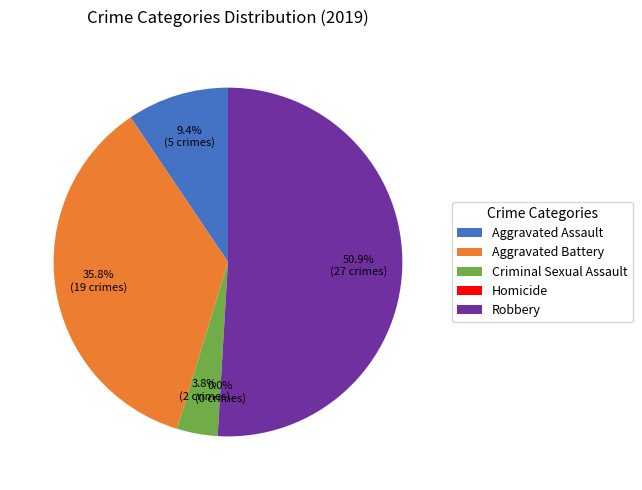

What percentage is the Robbery slice, to the nearest percent?

51%